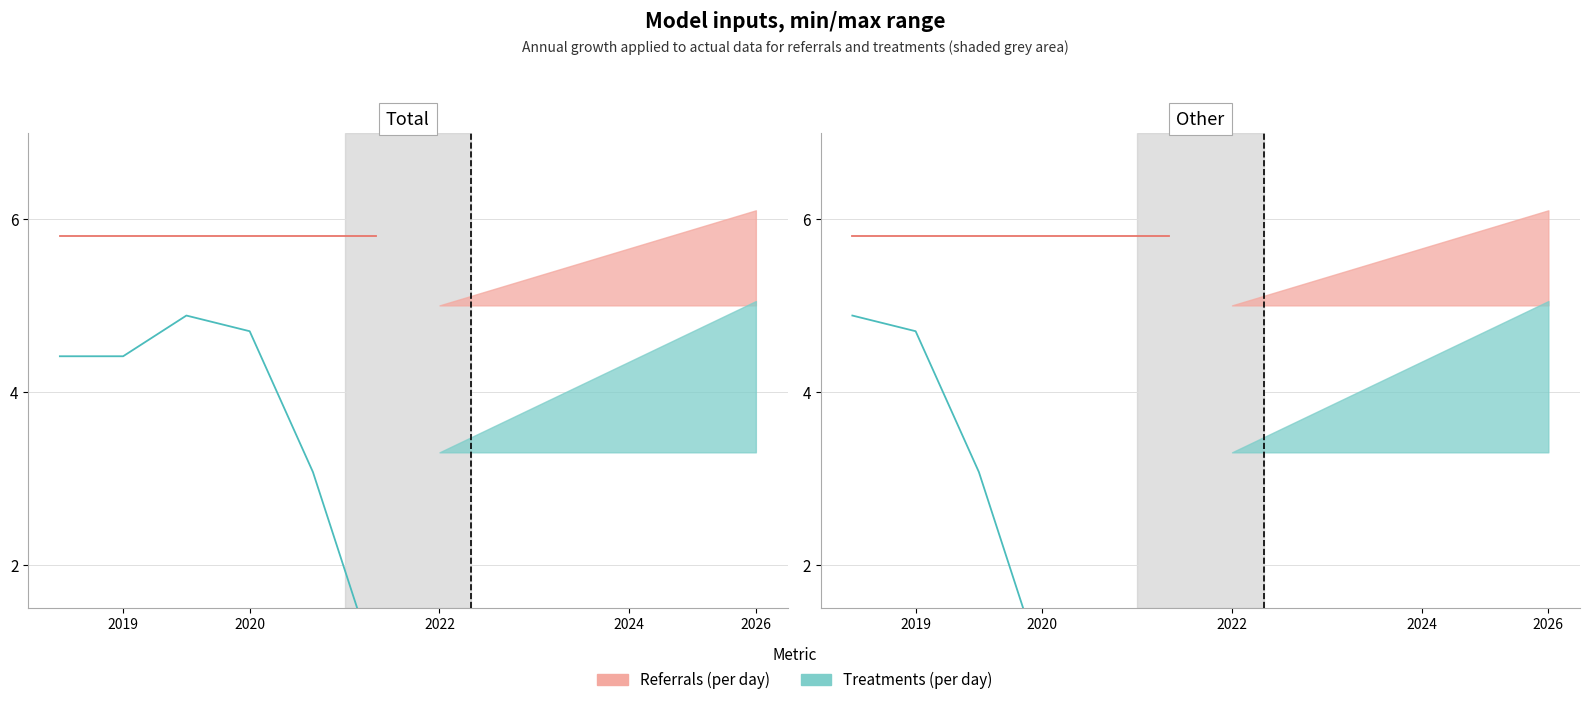

Reading right to left, extract all data points from this chart.

Referrals (per day): 5.8	5.8	5.8	5.8	5.8	5.8
Treatments (per day): -0.2	-0.5	0.8	3.1	4.7	4.9